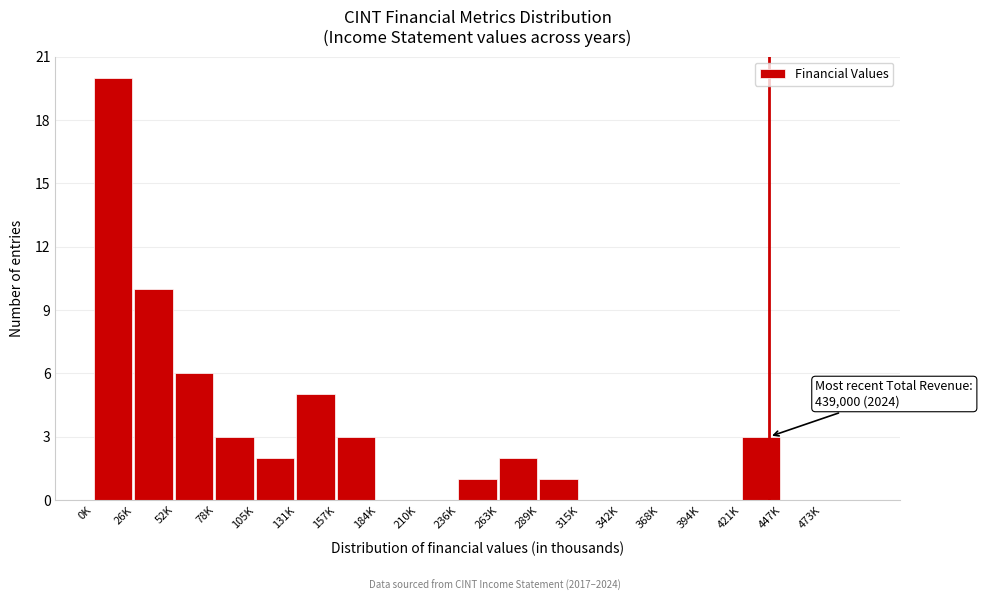

Reading left to right, list all the values displayed in this chart.

0K=20	26K=10	52K=6	78K=3	105K=2	131K=5	157K=3	184K=0	210K=0	236K=1	263K=2	289K=1	315K=0	342K=0	368K=0	394K=0	421K=3	447K=0	473K=0